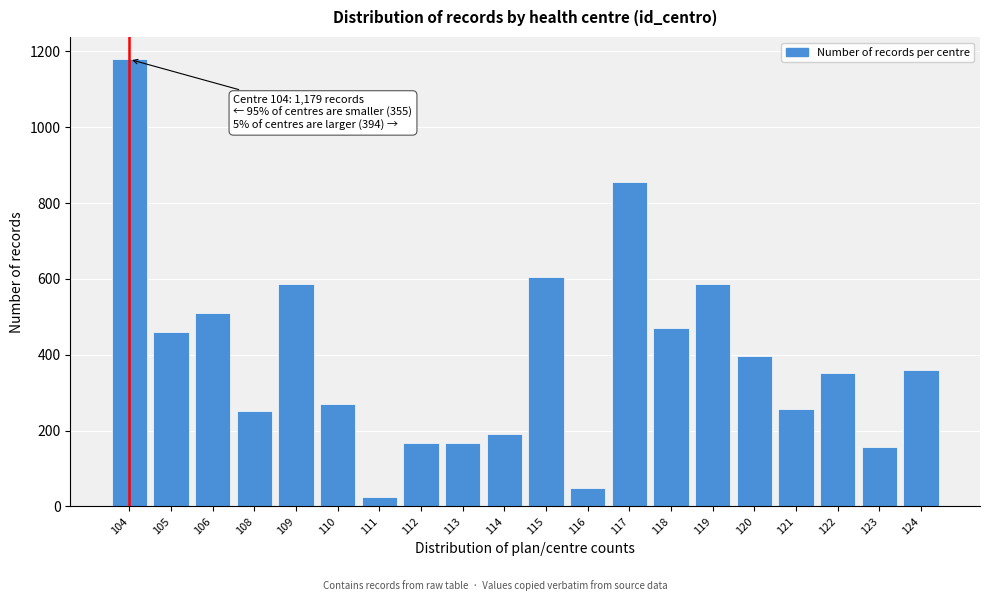

Which has a higher value, 118 or 116?

118